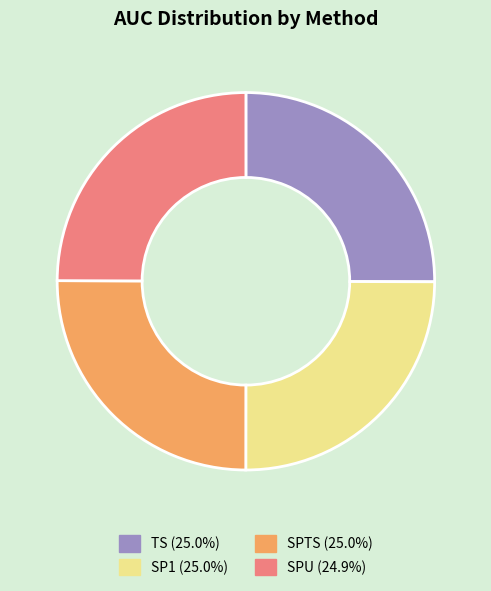

Is there any slice that represents more than half of the pie?

No